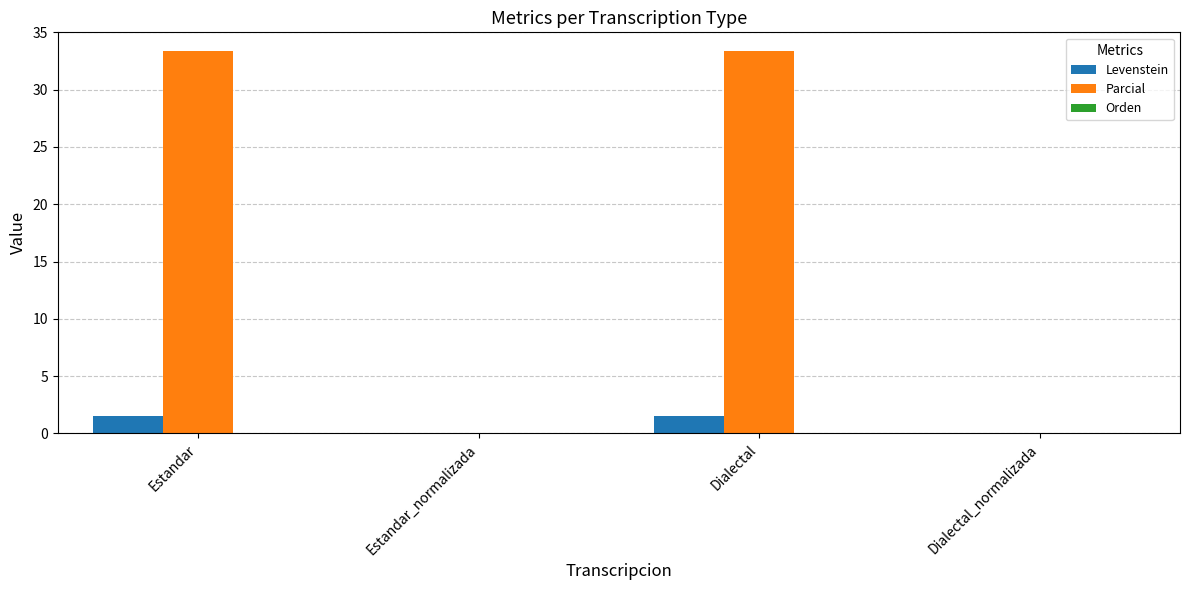

Between Estandar and Estandar_normalizada, which series saw the biggest shift?

Parcial